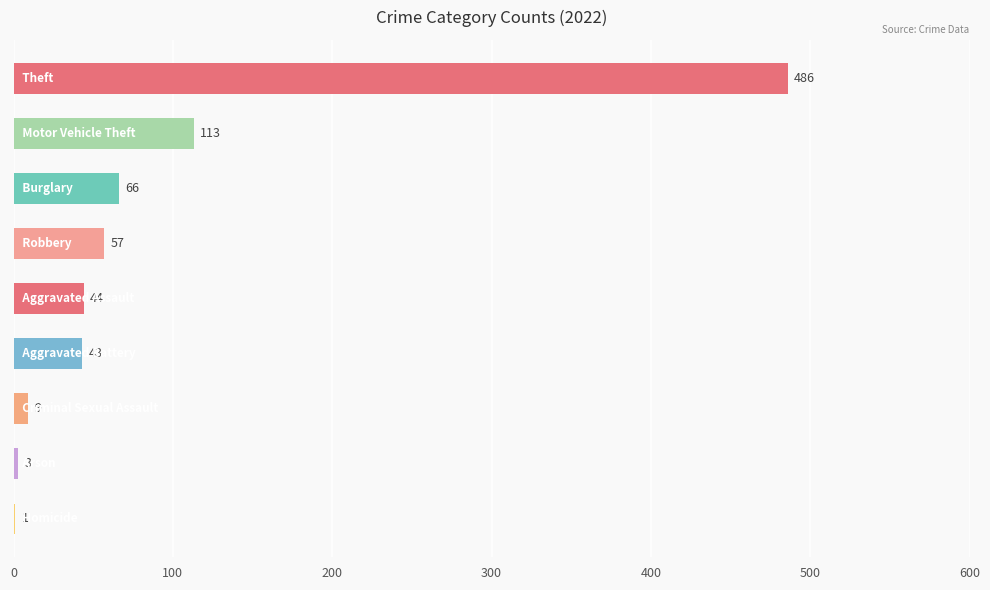

What is the maximum value shown in the chart?

486